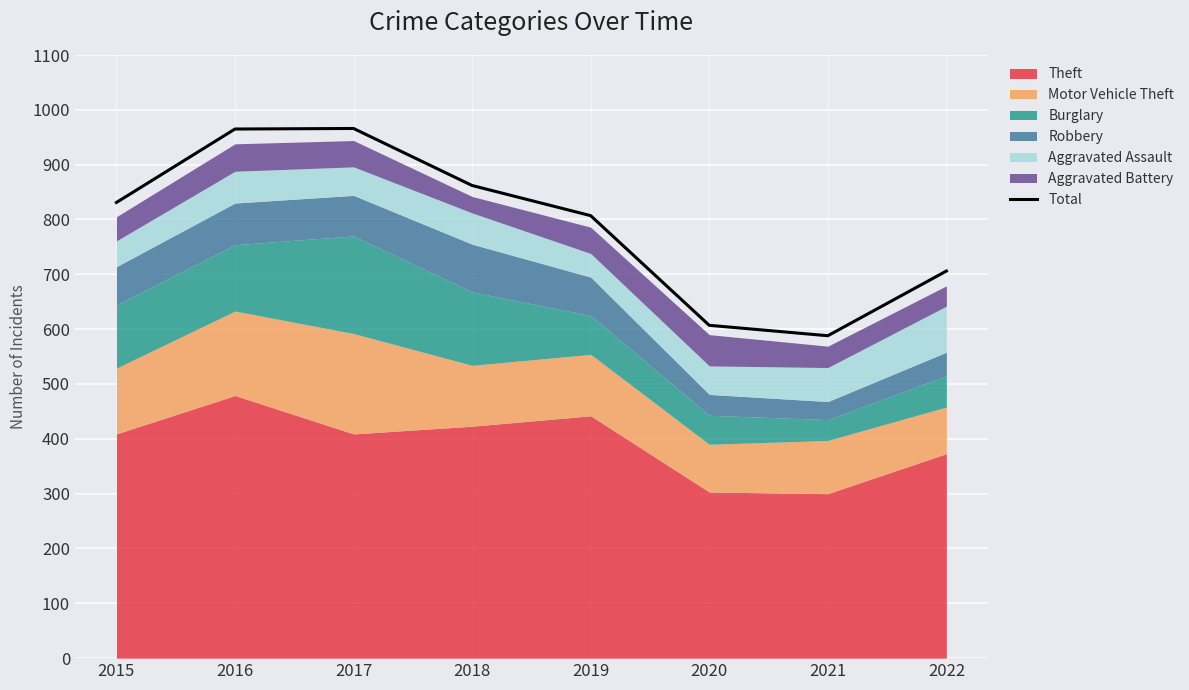

What is the difference between the maximum and minimum values?

378